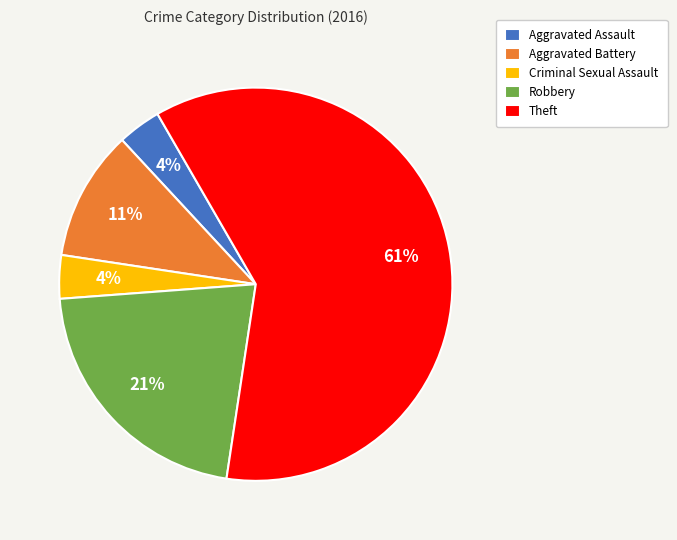

Which category has the biggest portion of the pie?

Theft